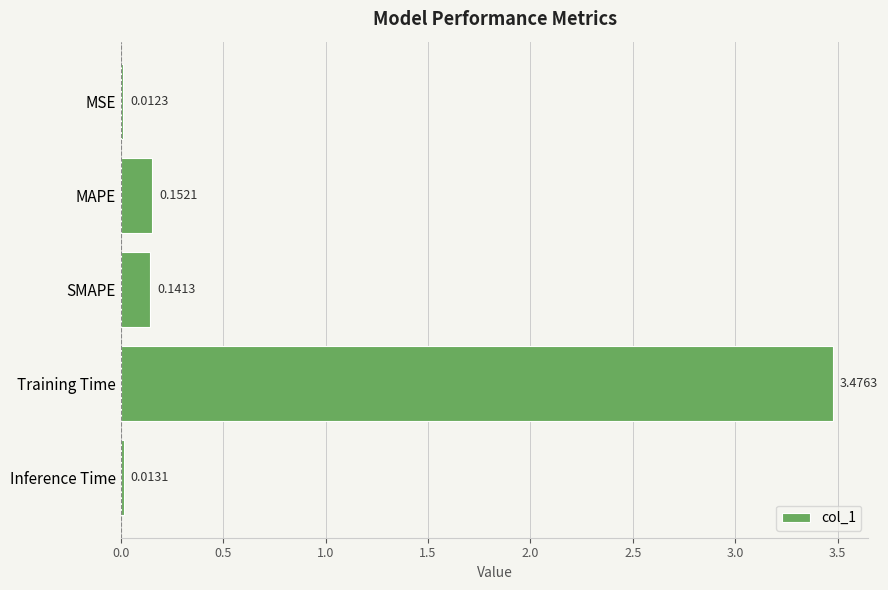

What is the average value?

0.8